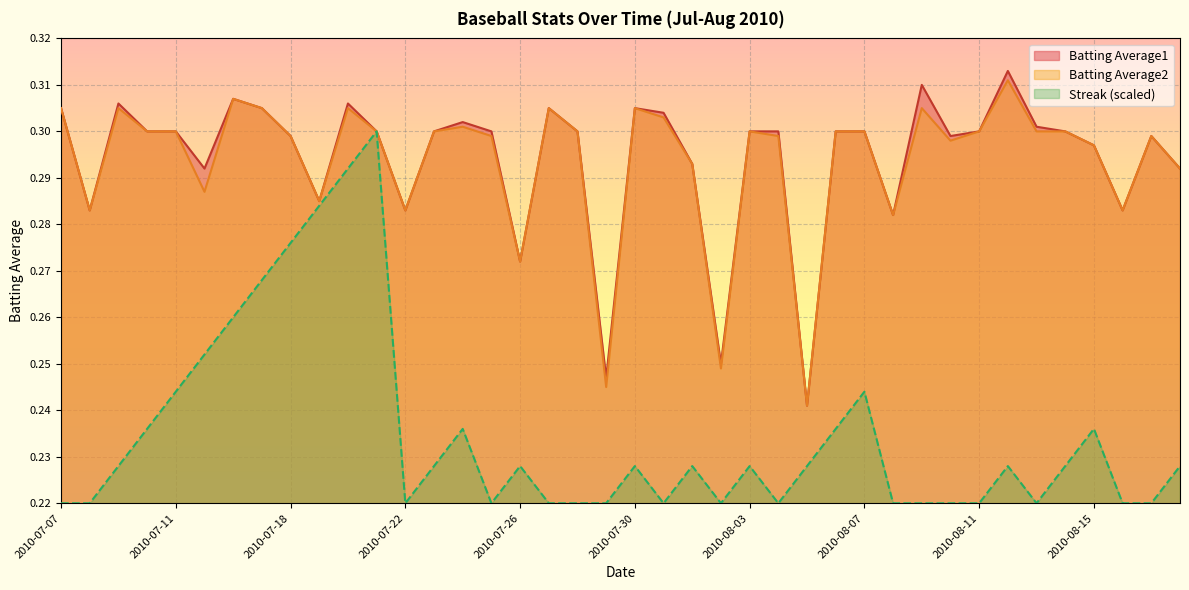

In Streak, how many points are lower than both neighbors (excluding endpoints)?

6